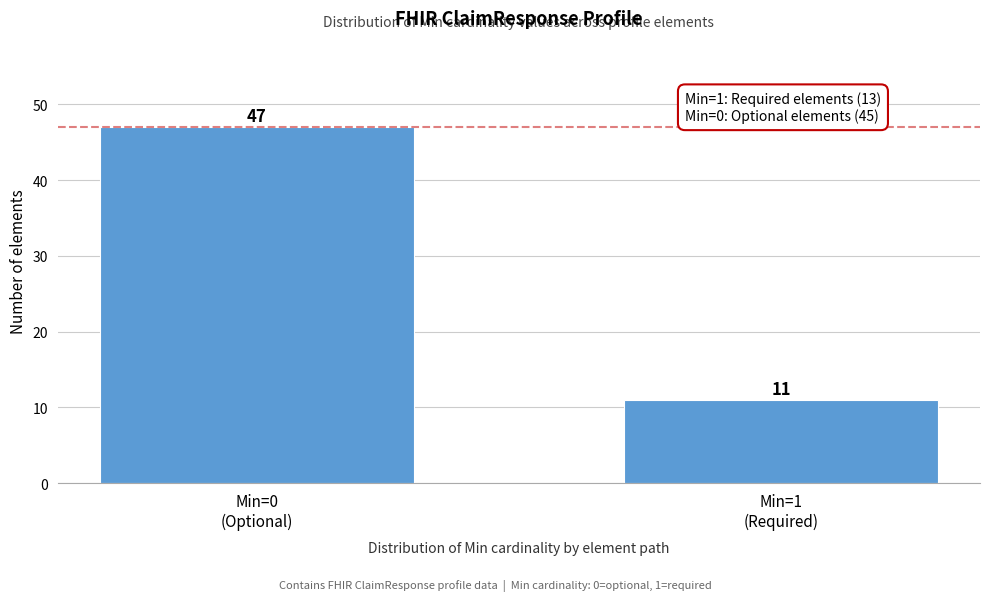

Reading right to left, list all the values displayed in this chart.

11	47